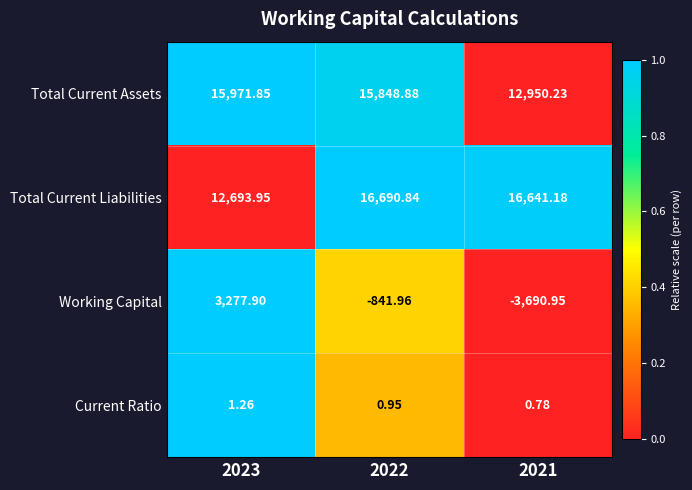

Is the value of Total Current Liabilities at 2023 greater than the value of Working Capital at 2023?

Yes